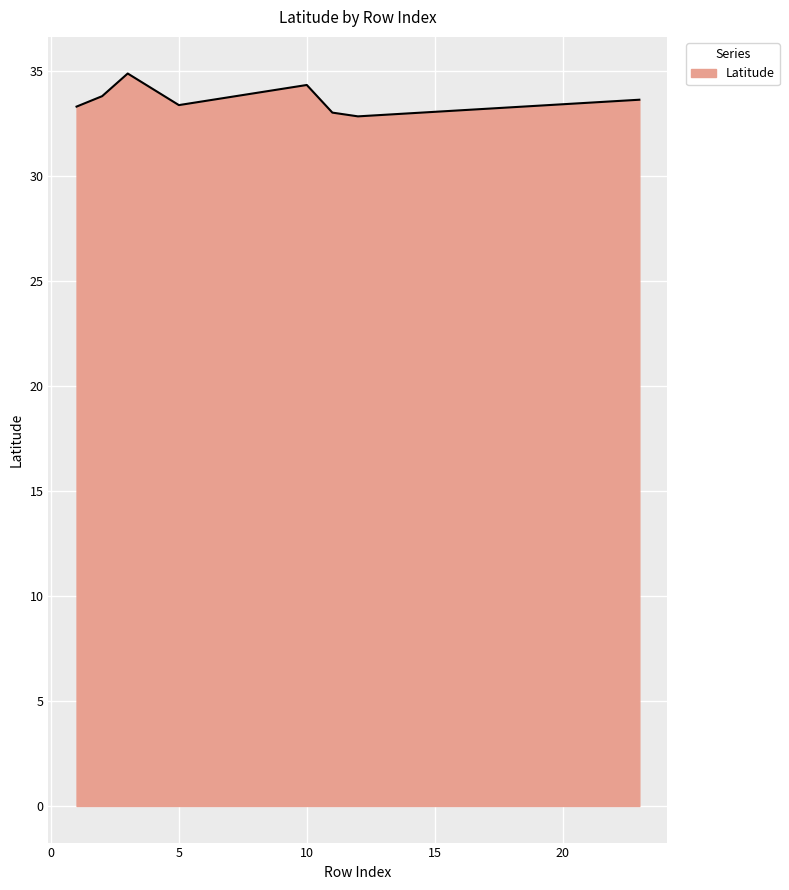

What is the difference between the second highest and second lowest values?

1.3